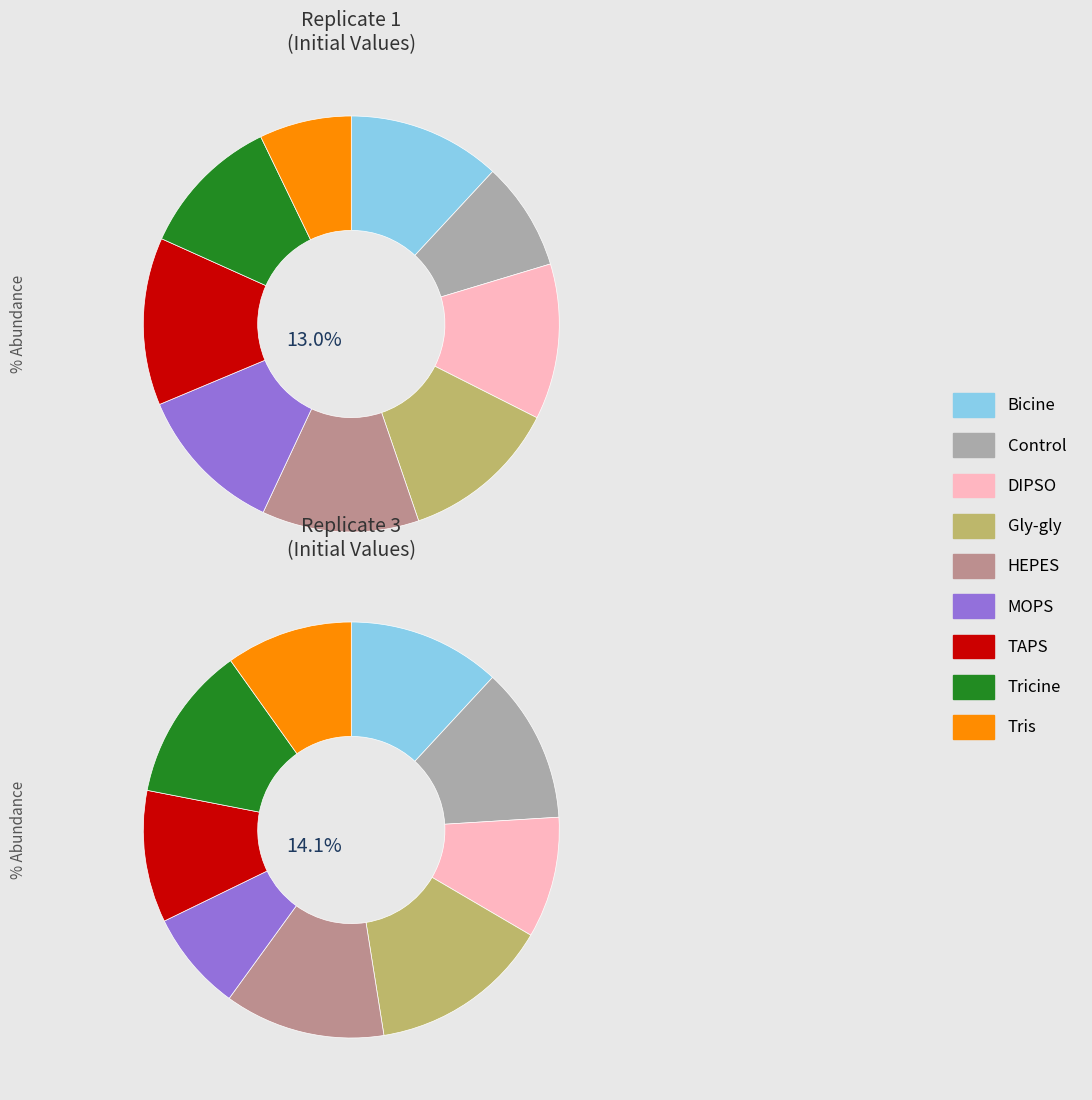

To the nearest percent, what is the difference between the TAPS and Tricine slice percentages?

2%